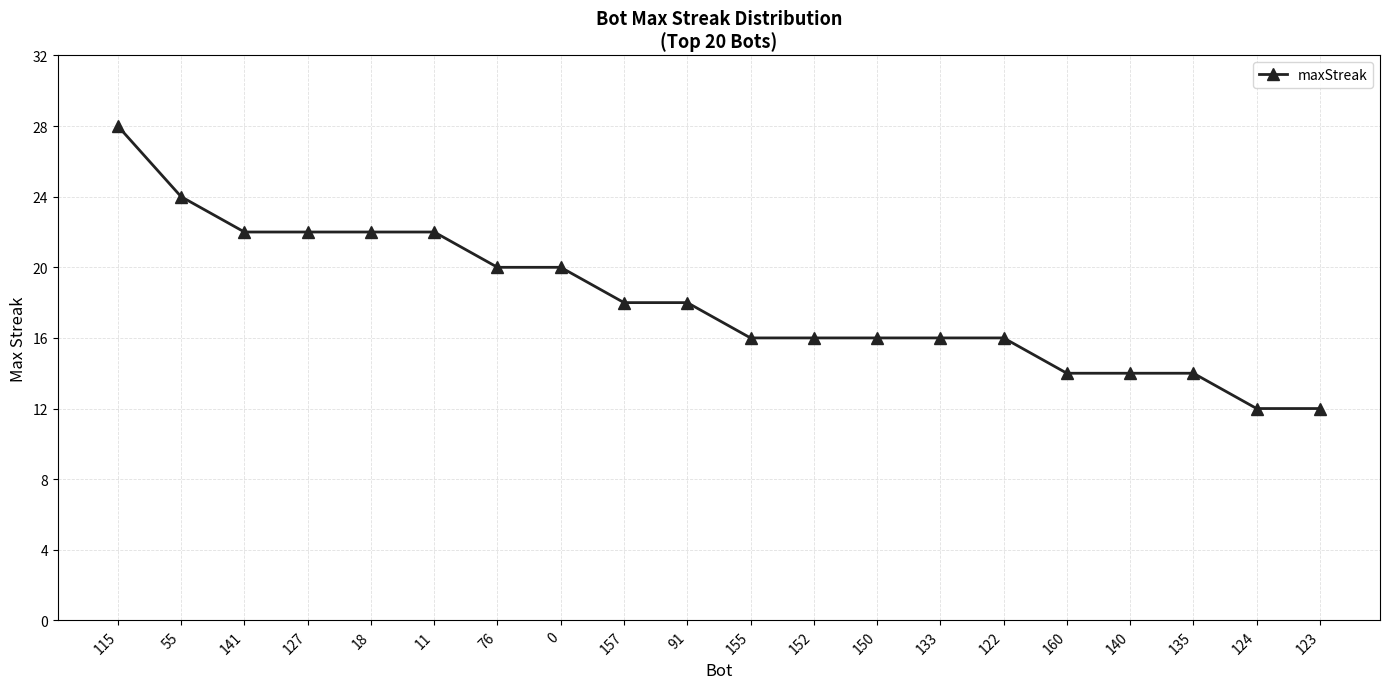

The chart shows a value of 9 at 11. True or false?

False